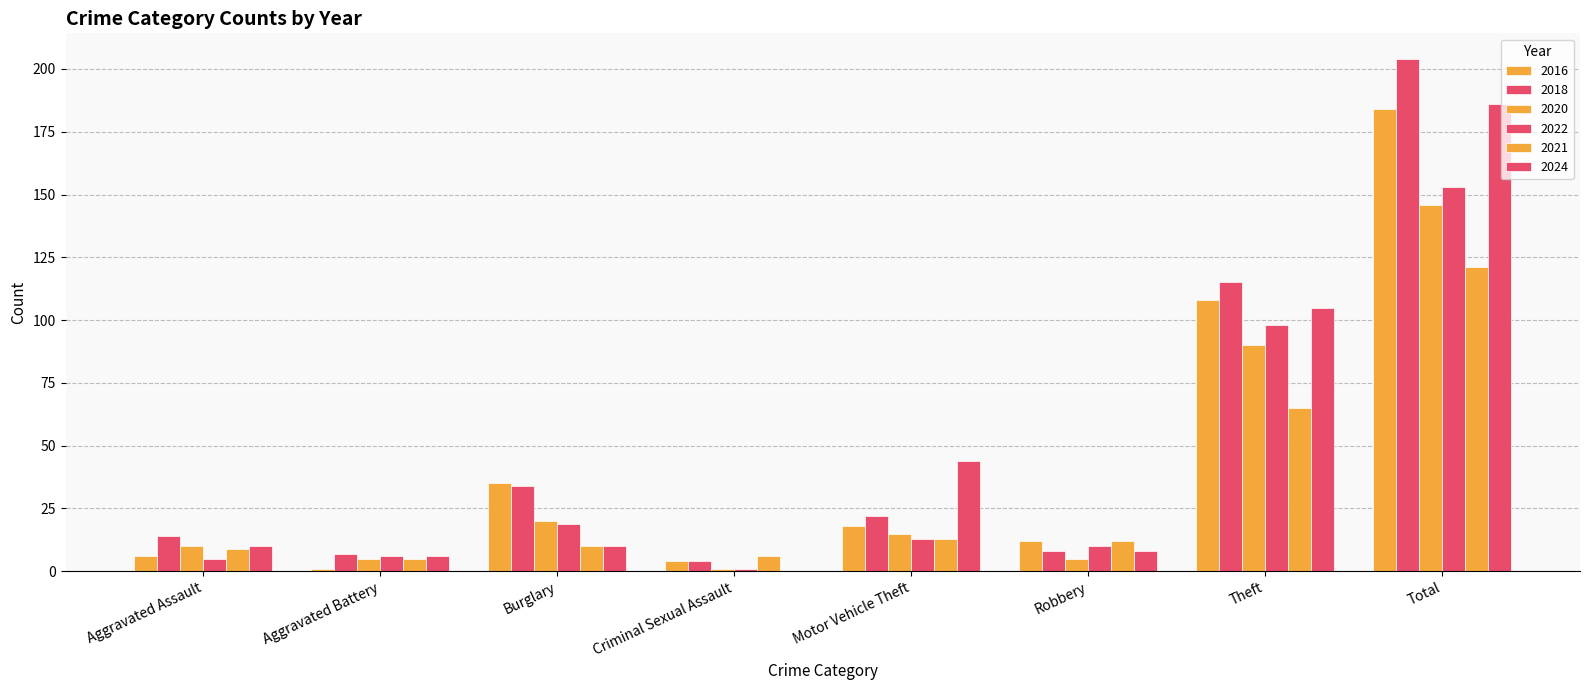

At how many categories does at least one series exceed 165?

1